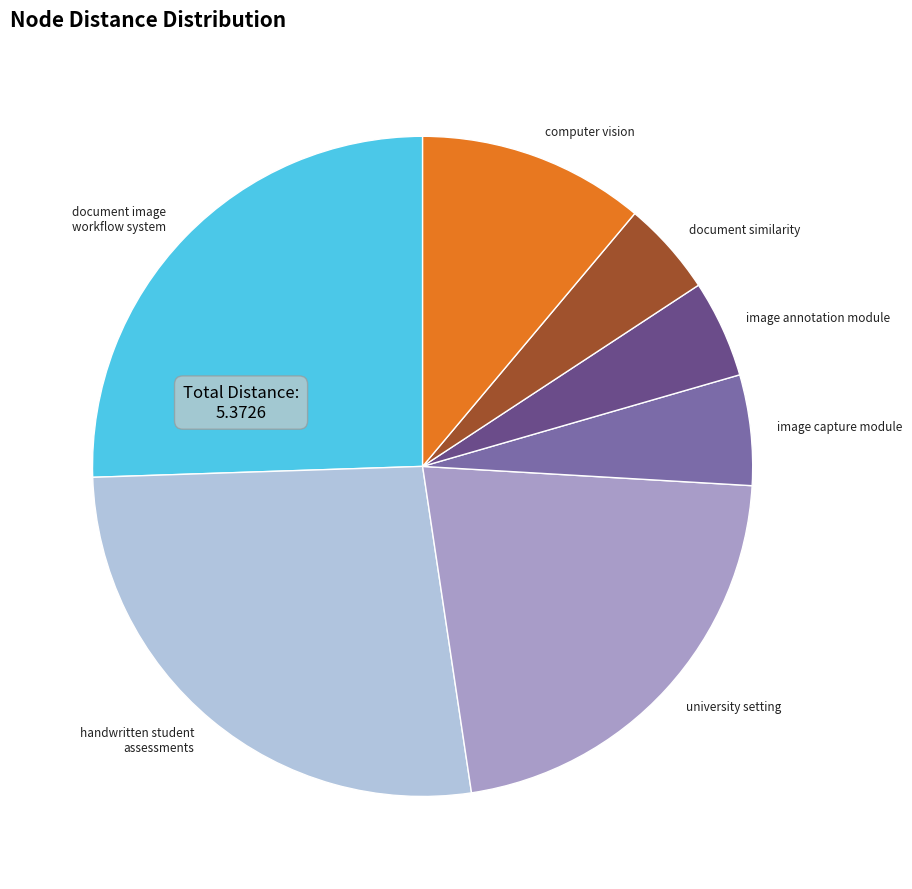

Does university setting represent more than half of the total?

No